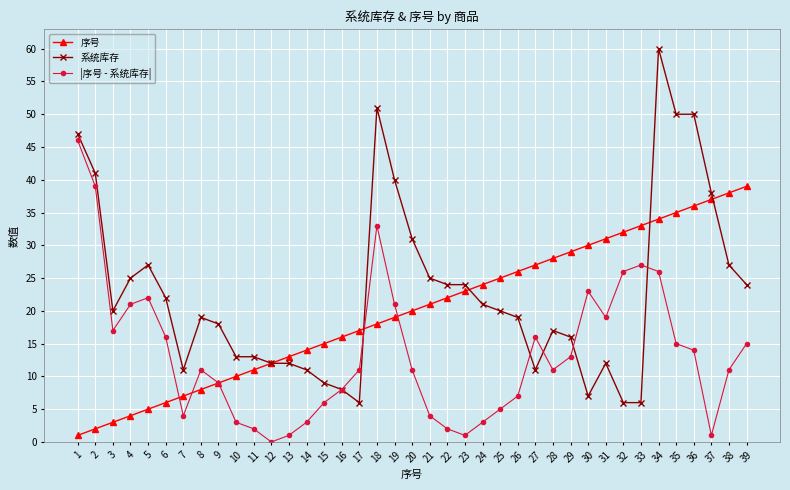

At 10, list the series in order from smallest to largest.

|序号 - 系统库存|, 序号, 系统库存